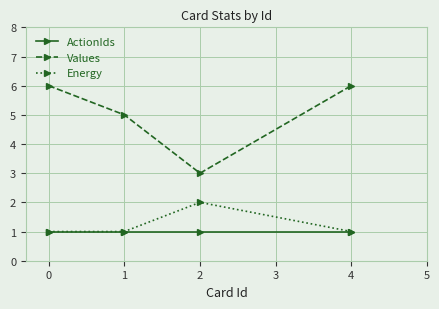

What is the value of the Values point at the 3rd from the left?

3